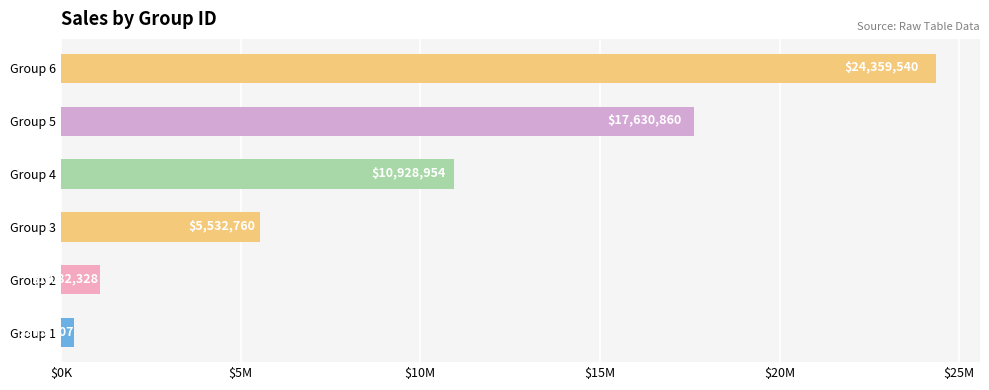

Count the number of categories in the chart.

6